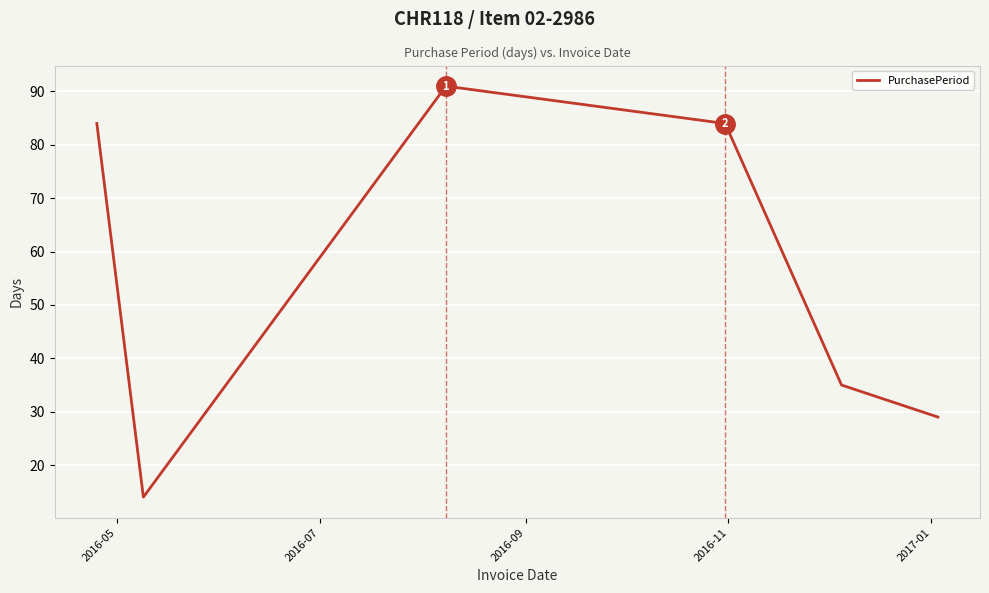

What is the maximum value shown in the chart?

91